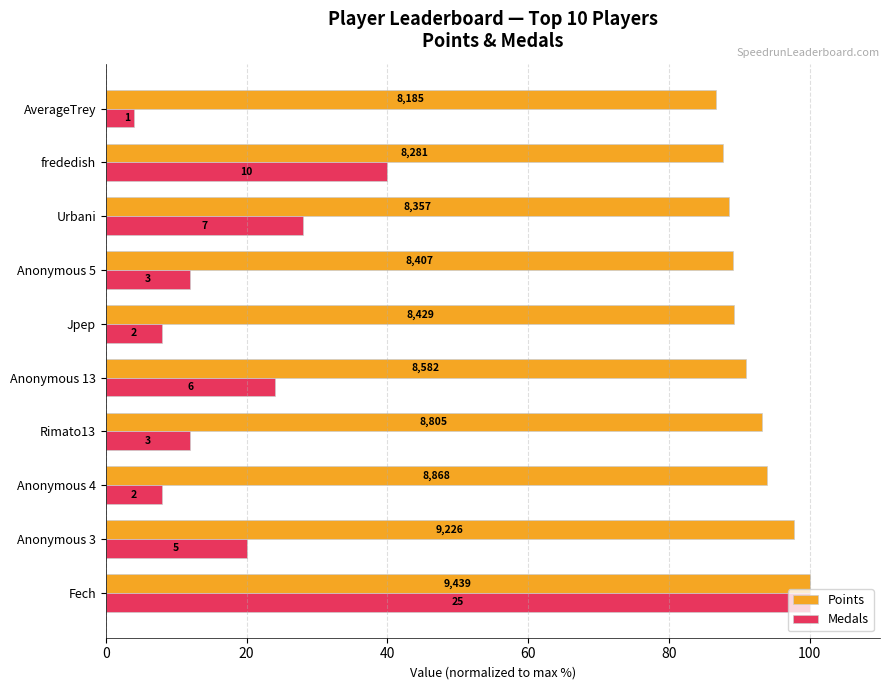

Reading left to right, extract all data points from this chart.

Points: 100.0	97.7	94.0	93.3	90.9	89.3	89.1	88.5	87.7	86.7
Medals: 100.0	20.0	8.0	12.0	24.0	8.0	12.0	28.0	40.0	4.0